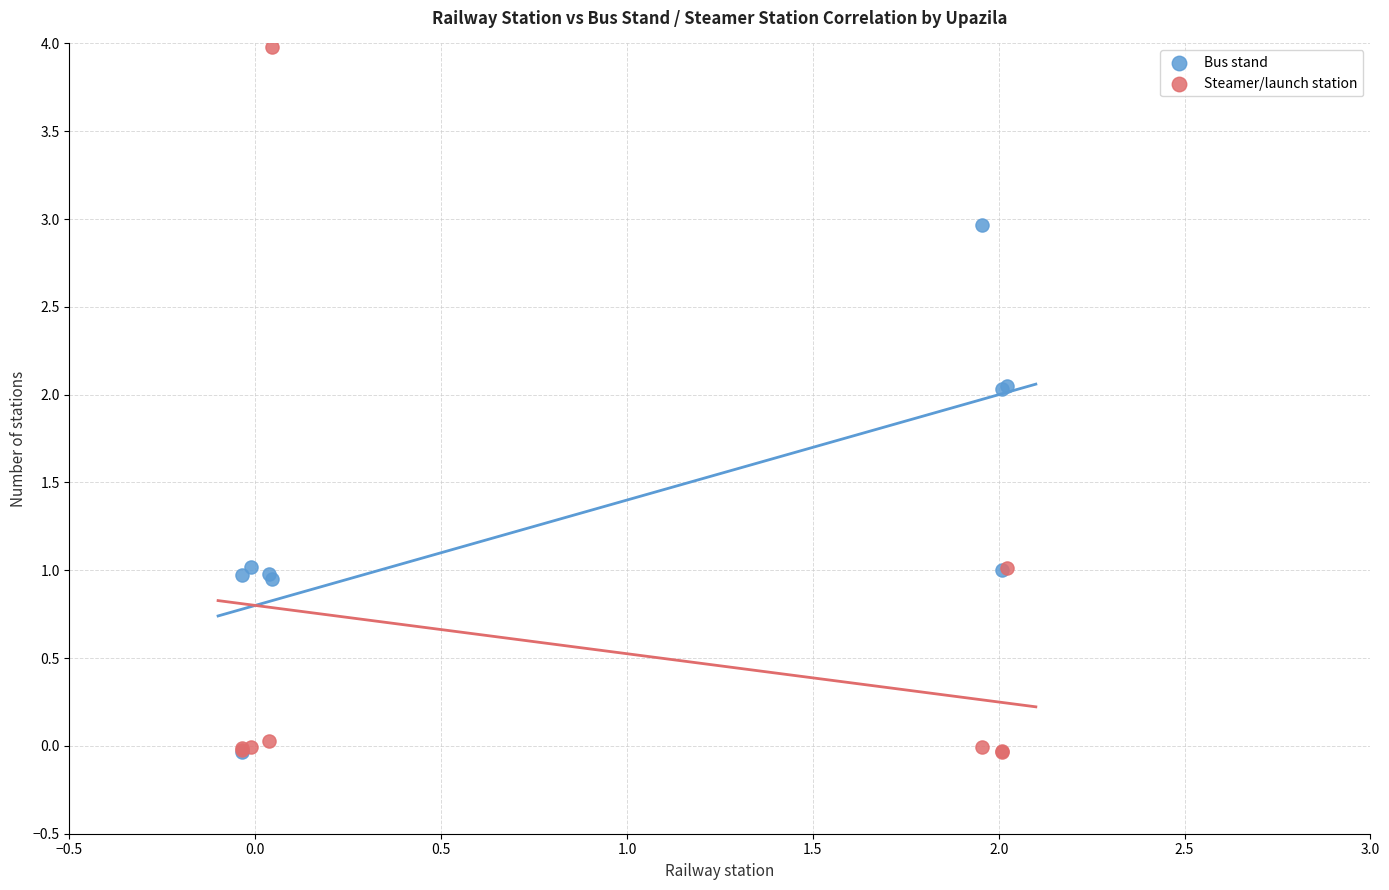

What are all the series names shown in the legend?

Bus stand, Steamer/launch station